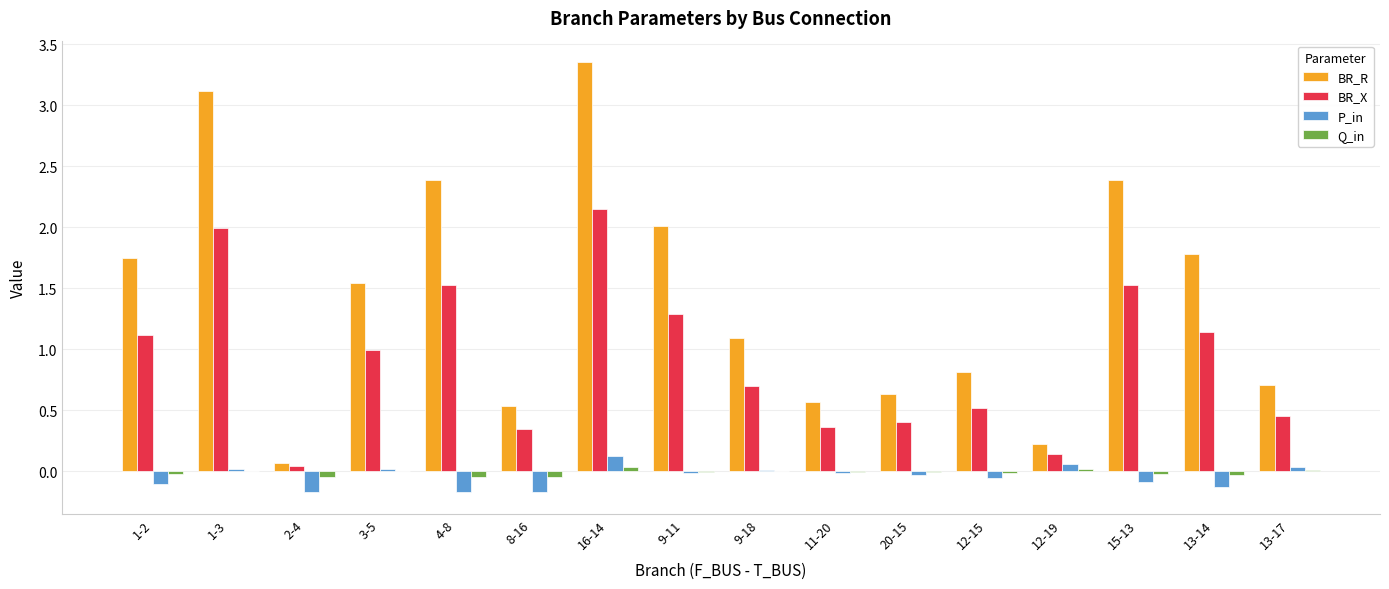

True or false: Q_in has a value of -0.0 at 13-14.

True